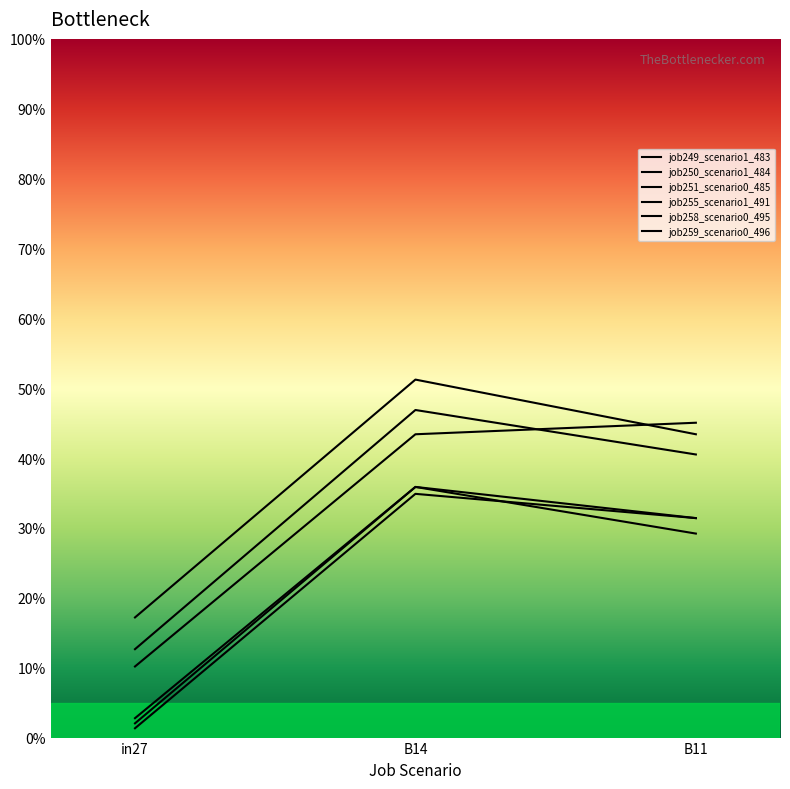

Reading left to right, list all the values displayed in this chart.

job249_scenario1_483: in27=0.1	B14=0.5	B11=0.4
job250_scenario1_484: in27=0.2	B14=0.5	B11=0.4
job251_scenario0_485: in27=0.0	B14=0.4	B11=0.3
job255_scenario1_491: in27=0.1	B14=0.4	B11=0.5
job258_scenario0_495: in27=0.0	B14=0.4	B11=0.3
job259_scenario0_496: in27=0.0	B14=0.3	B11=0.3